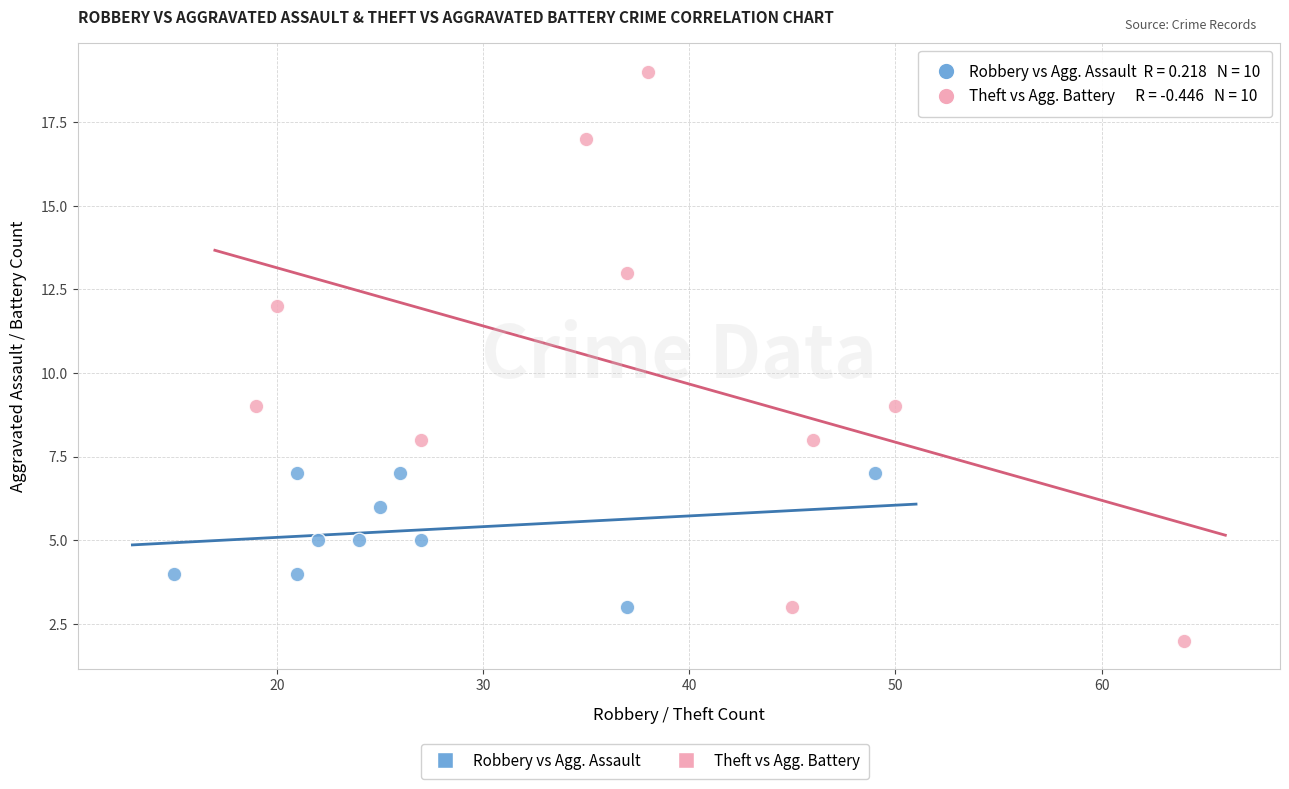

Which series reaches the maximum Y coordinate?

Theft vs Agg. Battery